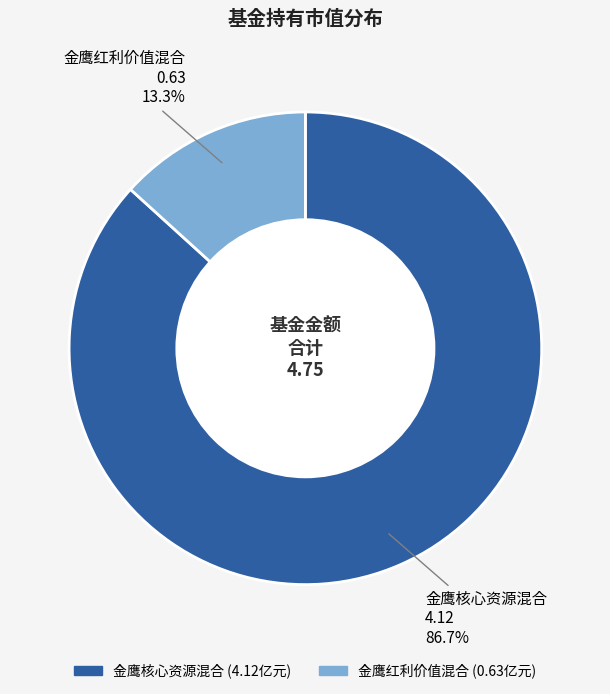

True or false: 金鹰红利价值混合 accounts for 13% of the total.

True